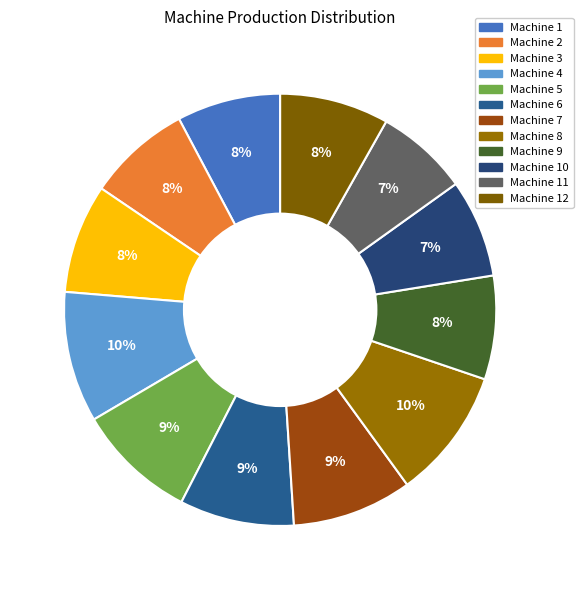

How many segments does this pie chart have?

12